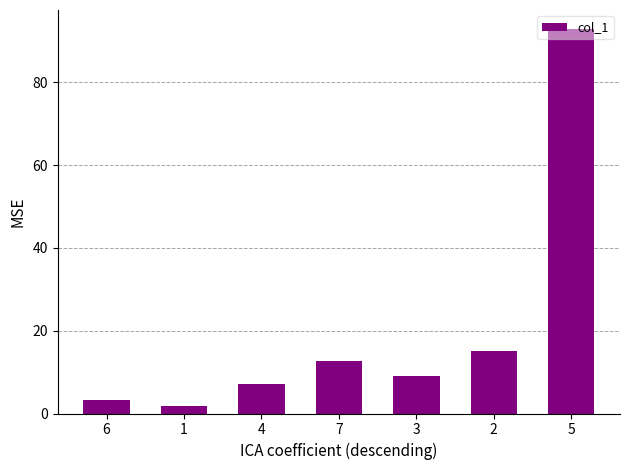

What is the average value?

20.2